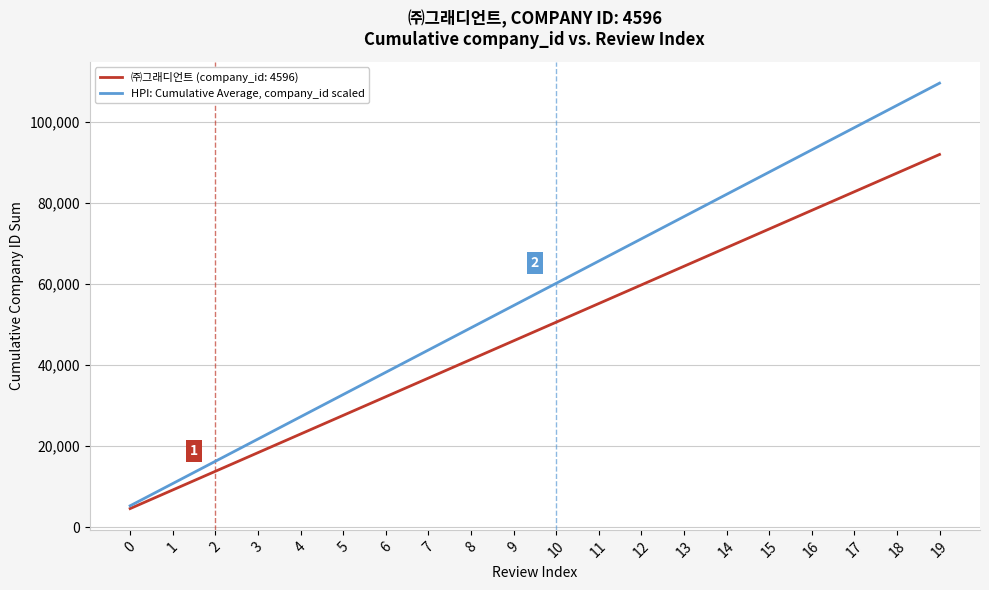

The value of HPI: Cumulative Average, company_id scaled at 3 is 21741.6. True or false?

True